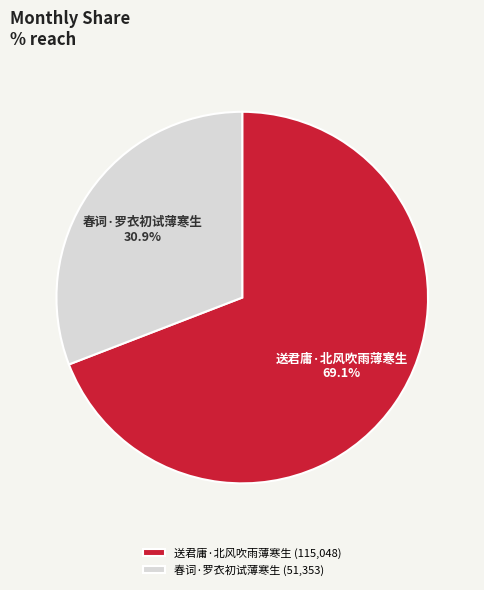

Which slice is the largest?

送君庸·北风吹雨薄寒生